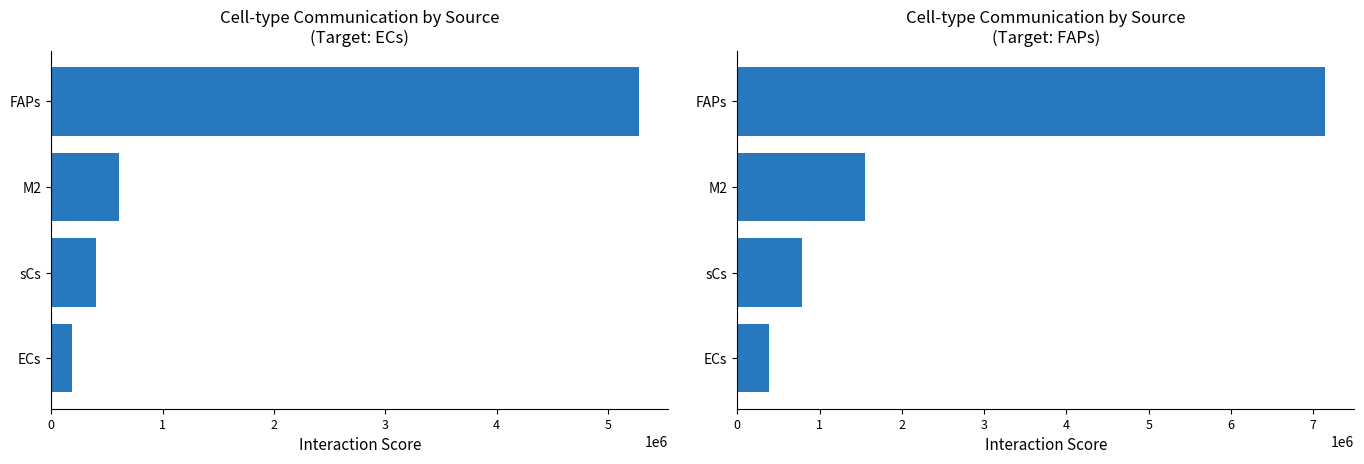

What is the total value across all series at FAPs?

12418466.9